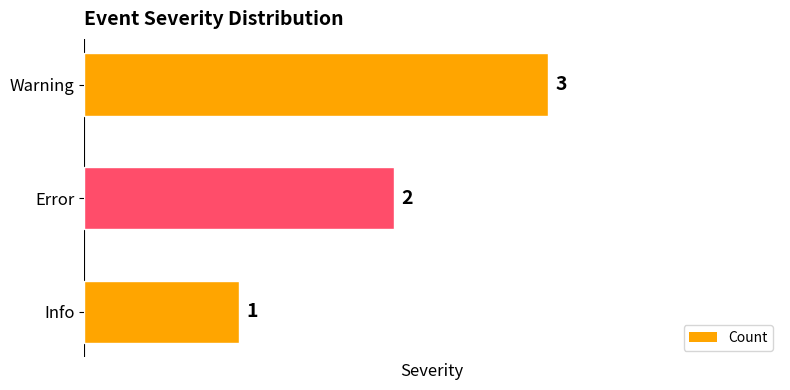

Count the number of categories in the chart.

3